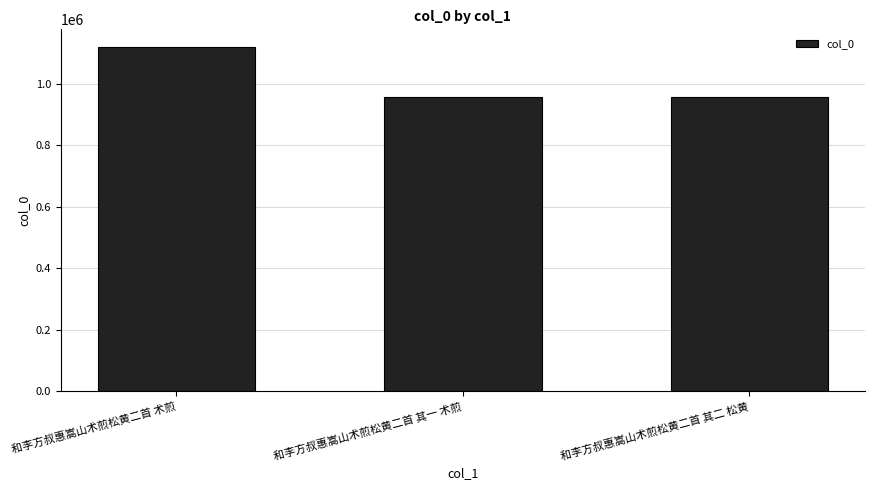

What is the ratio of the value at 和李方叔惠嵩山术煎松黄二首 术煎 to the value at 和李方叔惠嵩山术煎松黄二首 其二 松黄?

1.2